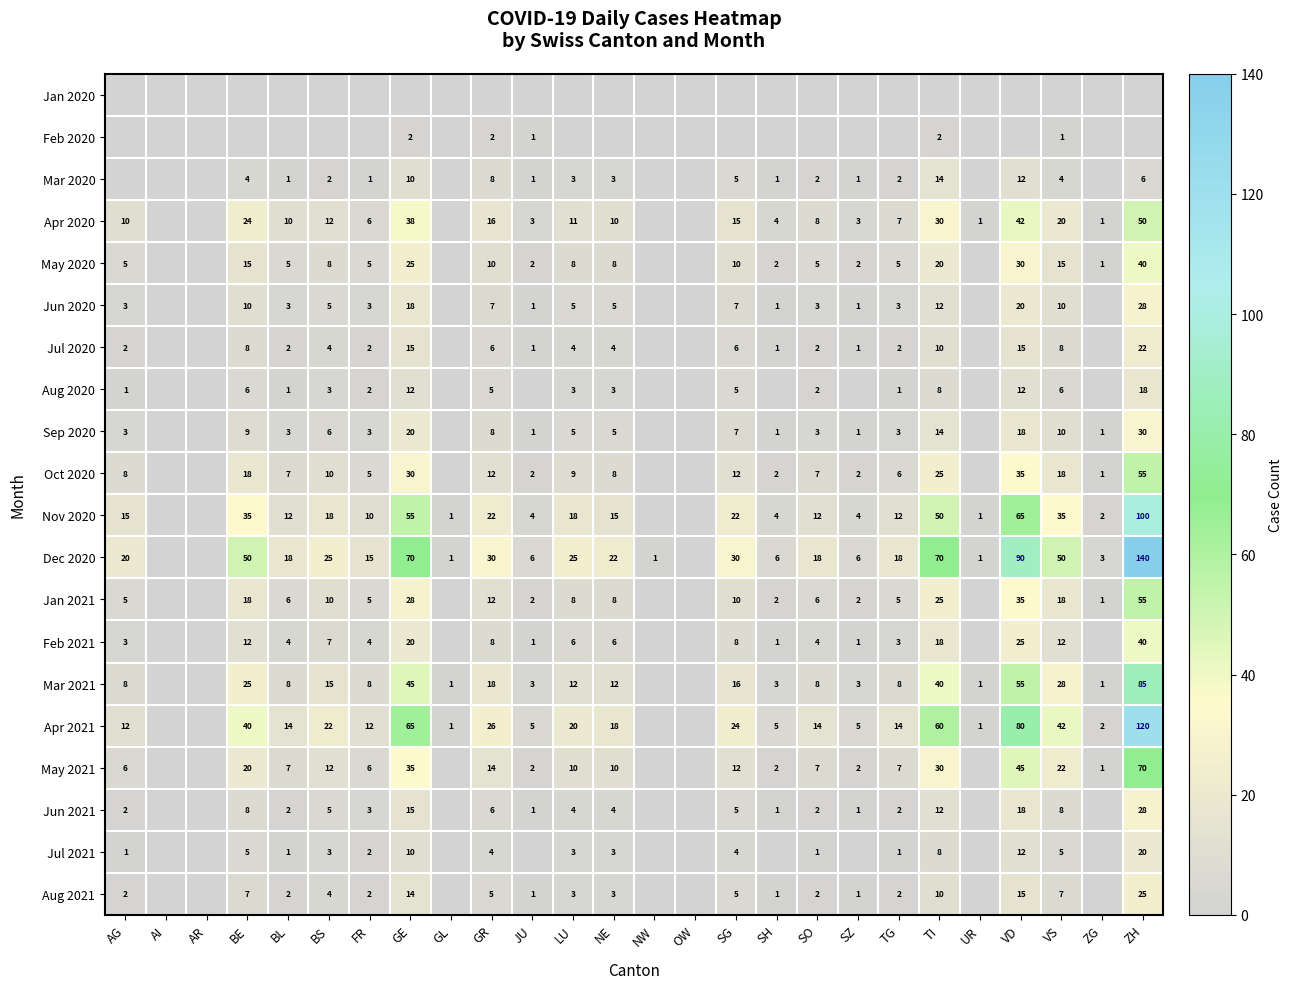

How many series are shown in this chart?

20